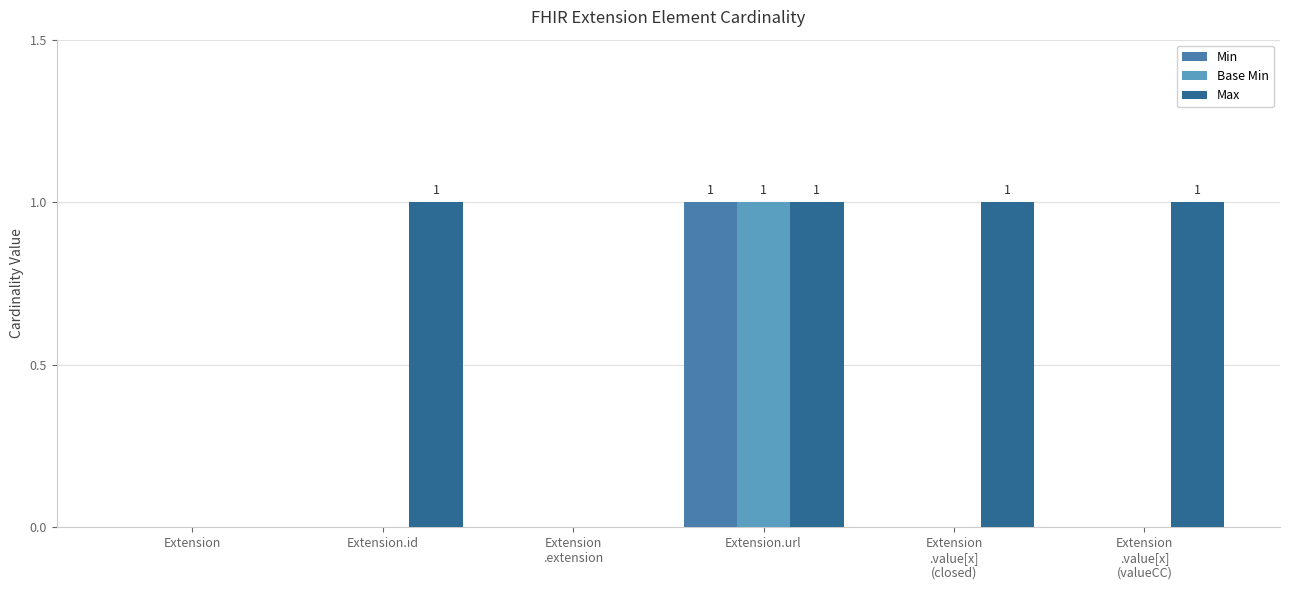

Is it true that Max equals 1 at Extension.url?

True